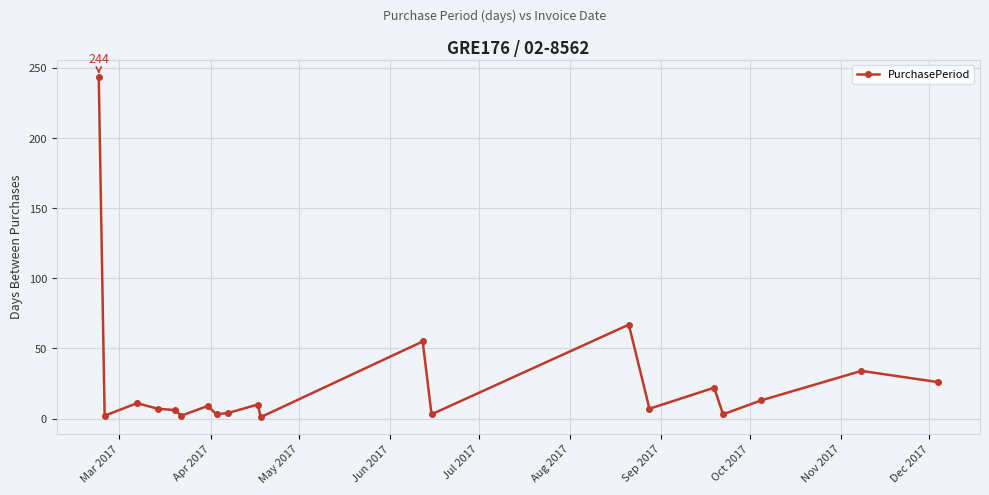

What is the average value?

26